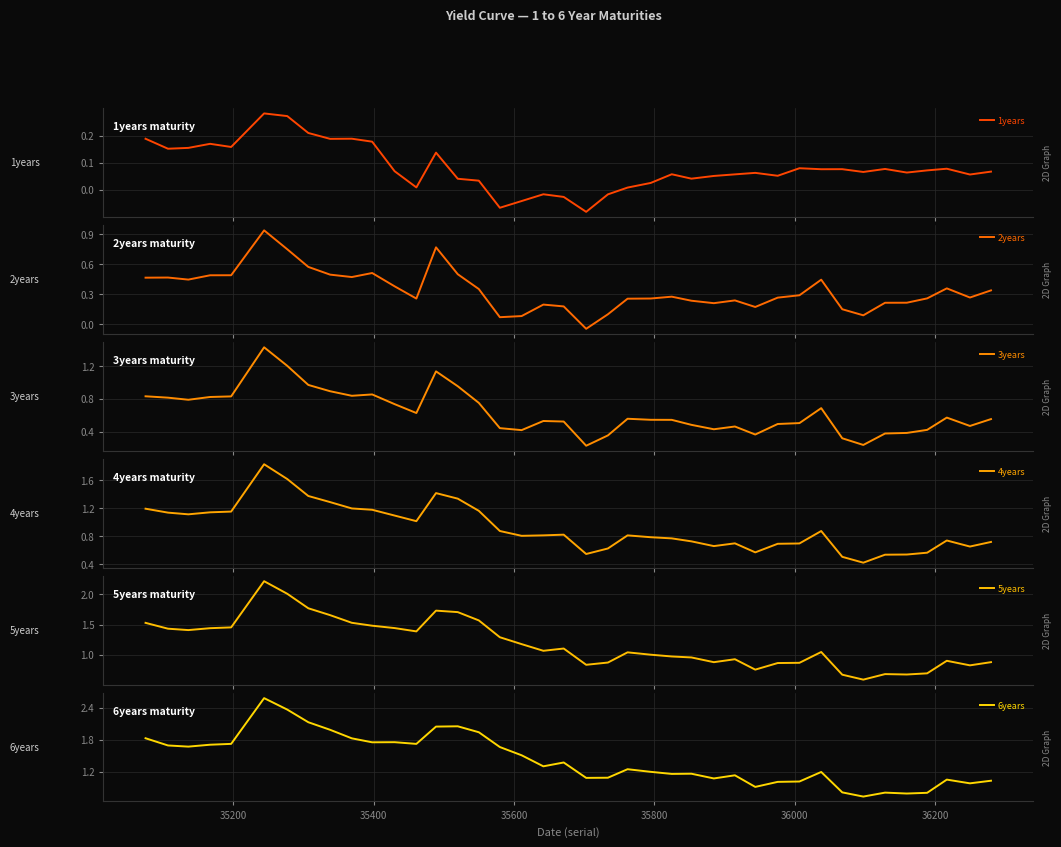

What is the highest value of the 5years series?

2.2